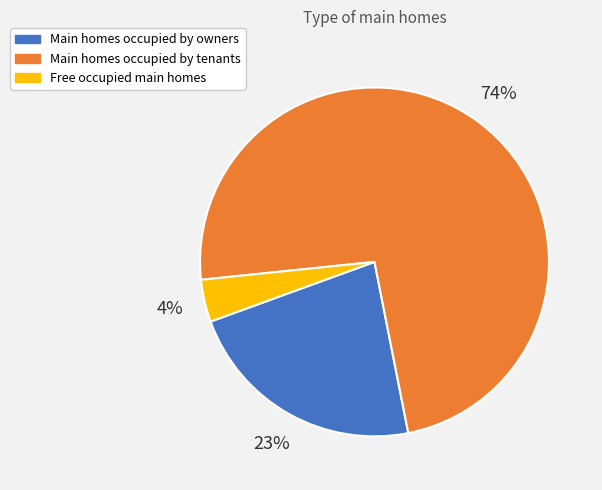

How many segments does this pie chart have?

3